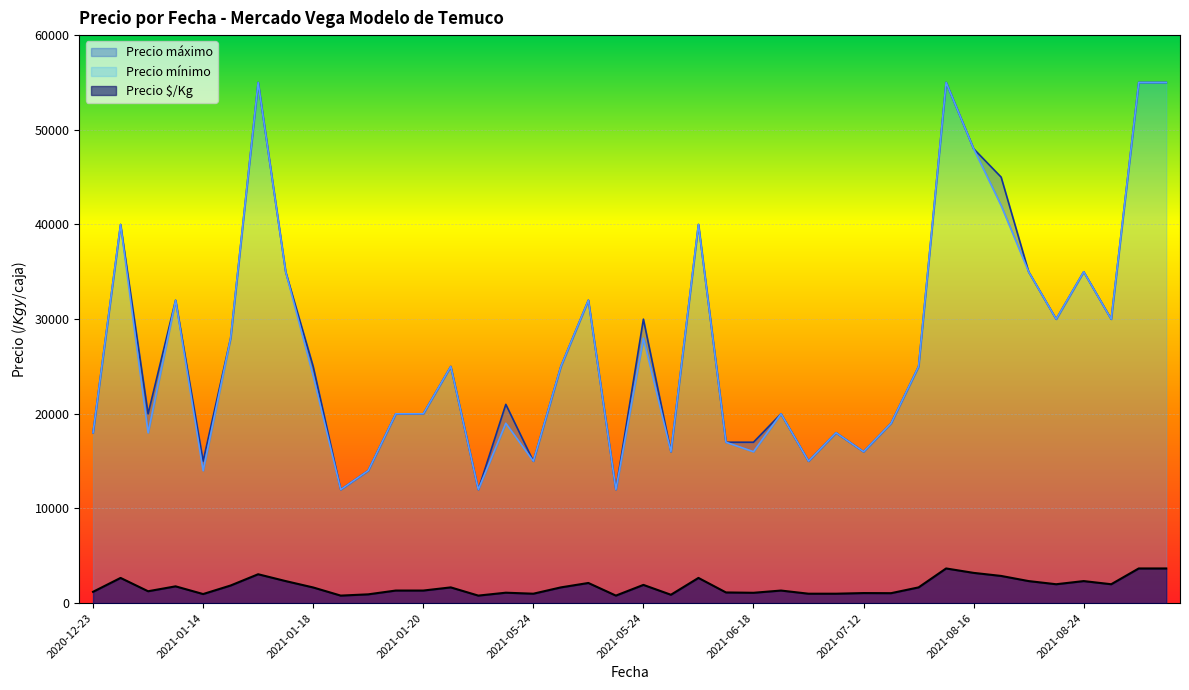

True or false: Precio mínimo and Precio $/Kg cross at least once.

False